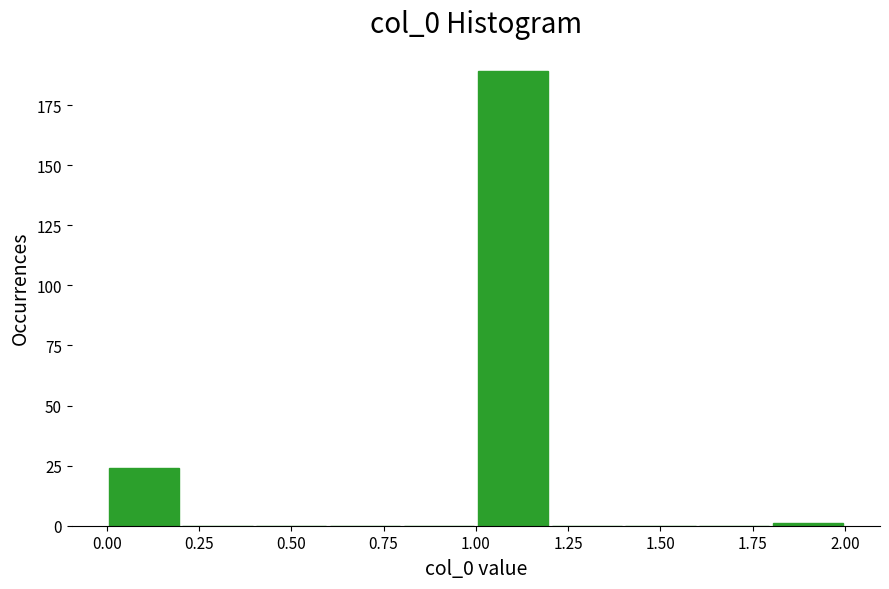

Reading left to right, transcribe this chart: for each bar, give the range it covers on the x-axis and its height. The values are not printed on the chart, so give them approximately, as read against the axis.

0.0 to 0.2: 25
0.2 to 0.4: 0
0.4 to 0.6: 0
0.6 to 0.8: 0
0.8 to 1.0: 0
1.0 to 1.2: 190
1.2 to 1.4: 0
1.4 to 1.6: 0
1.6 to 1.8: 0
1.8 to 2.0: under 5